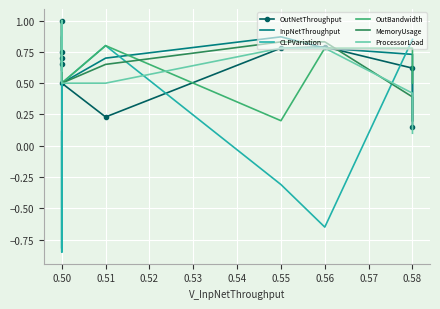

Is this an area chart (filled region under the line)?

No